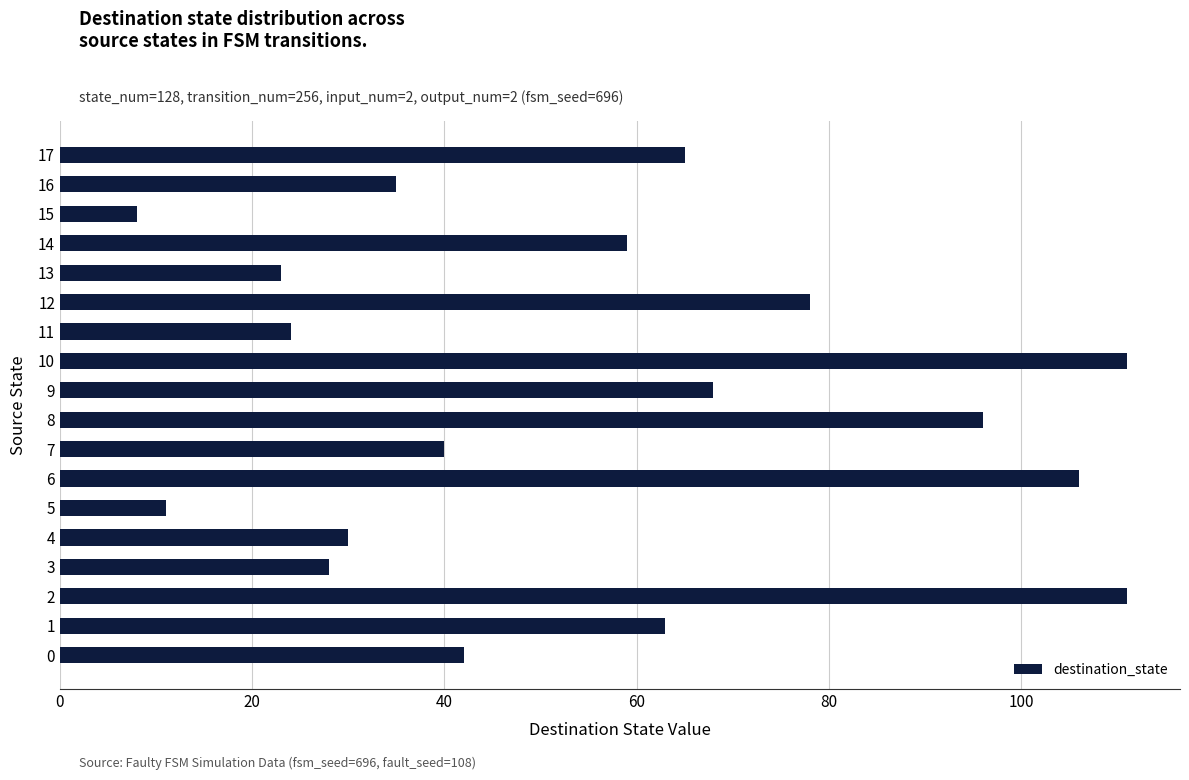

What is the sum of all values?

998